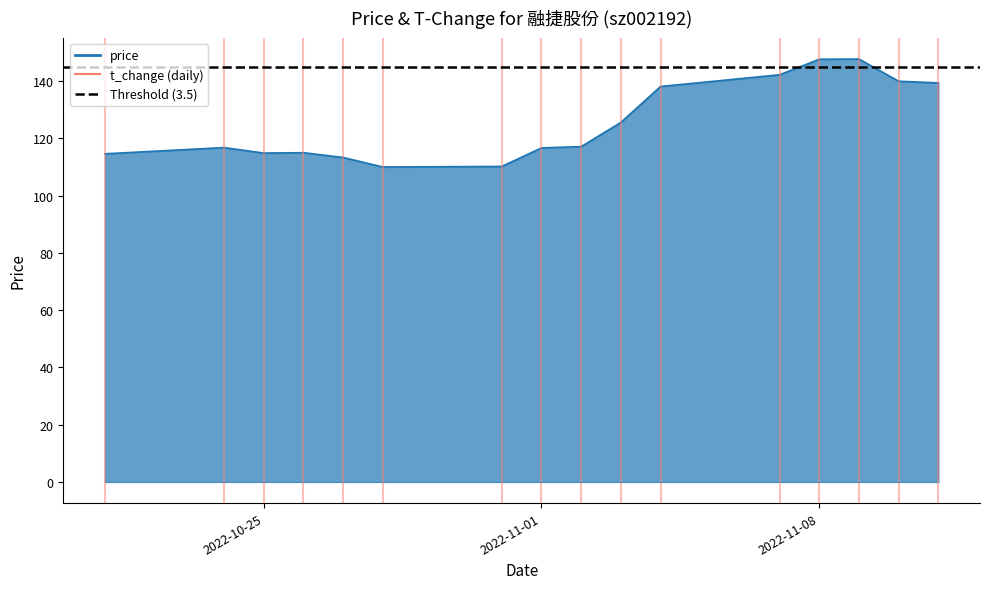

Between 2022-11-09 and 2022-10-26, which is larger?

2022-11-09